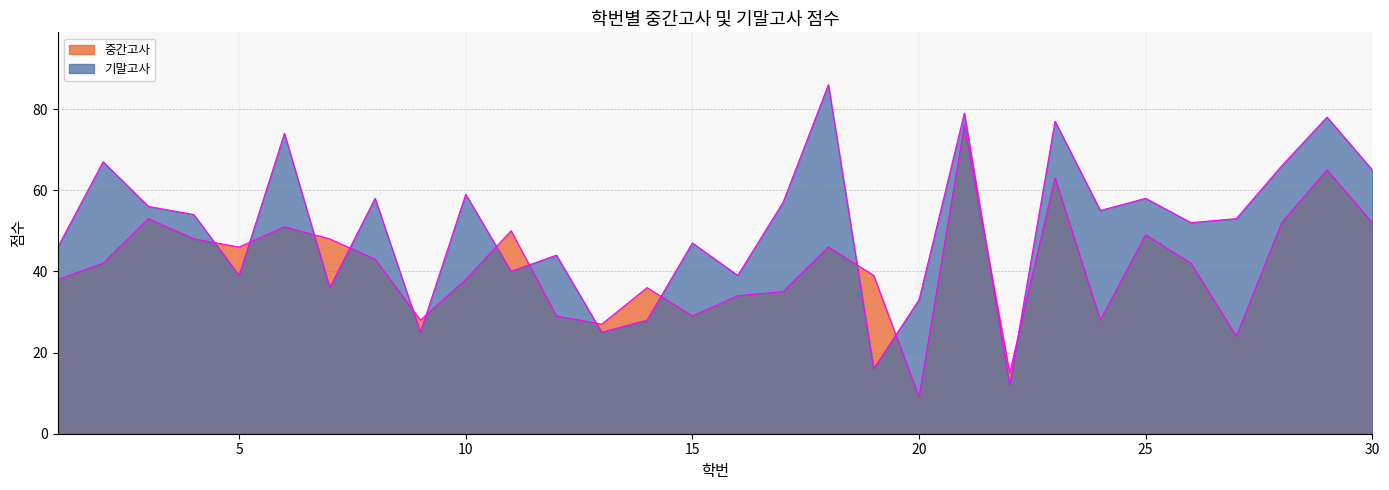

Rank the series by their average value, from highest to lowest.

기말고사 상단선, 중간고사 상단선